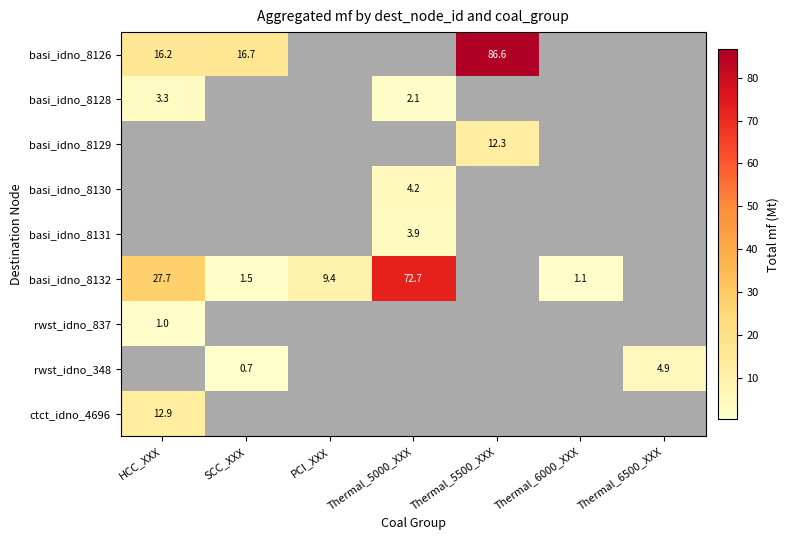

The basi_idno_8132 series shows 0.6 at Thermal_6000_XXX. True or false?

False